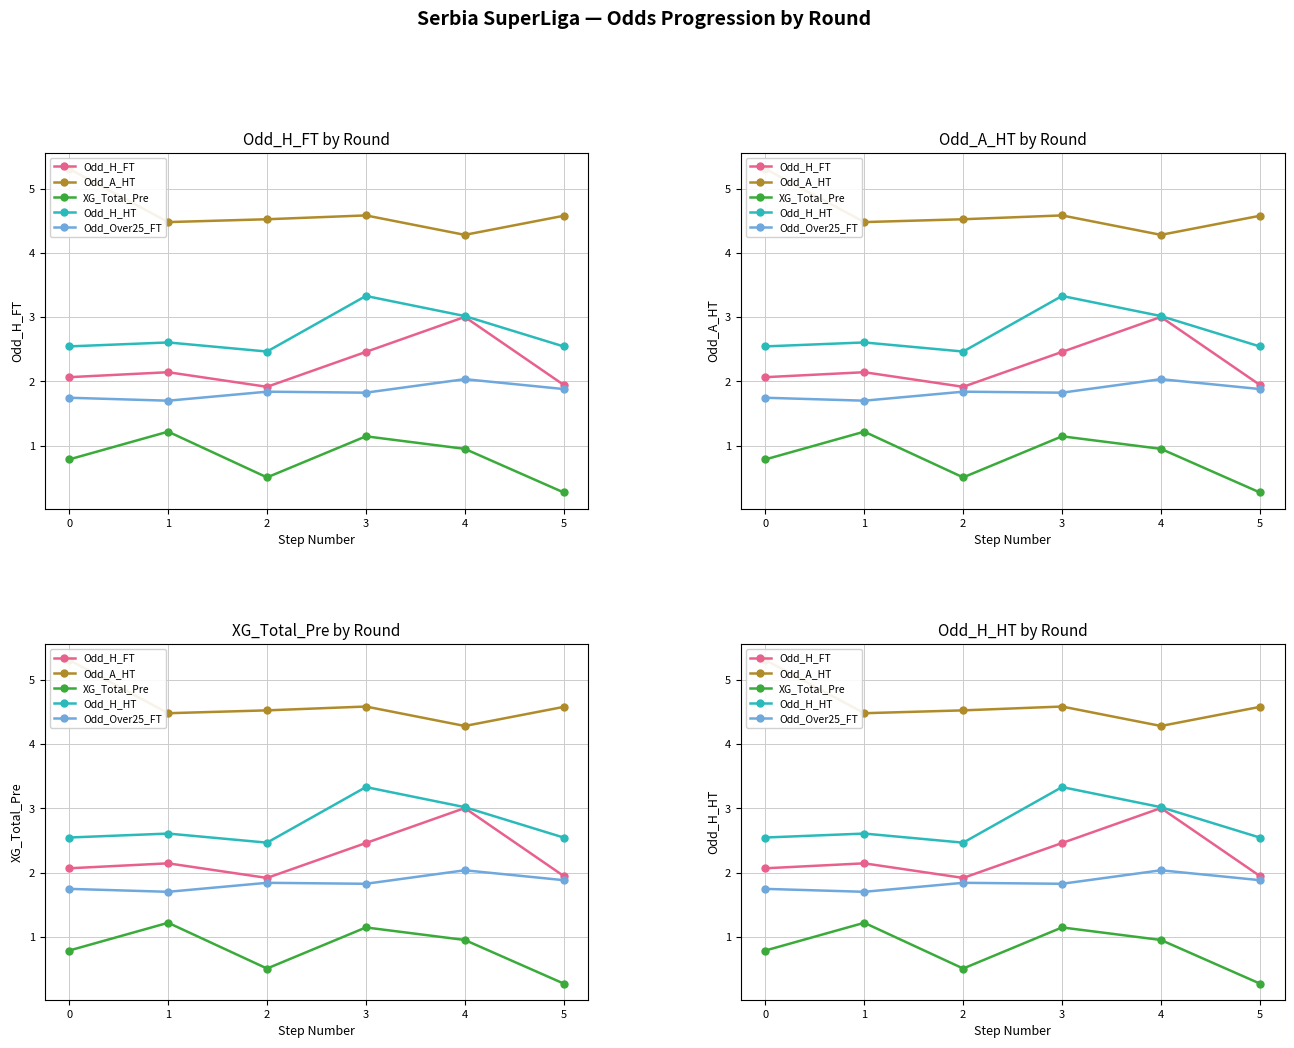

What is the sum of all Odd_Over25_FT values?

11.0